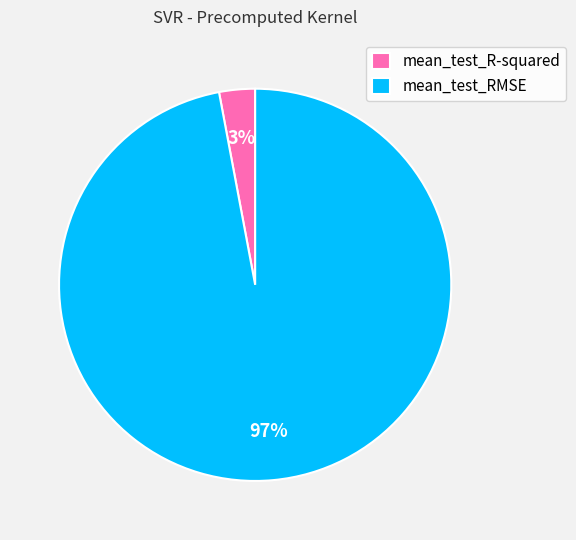

Between mean_test_R-squared and mean_test_RMSE, which is larger?

mean_test_RMSE